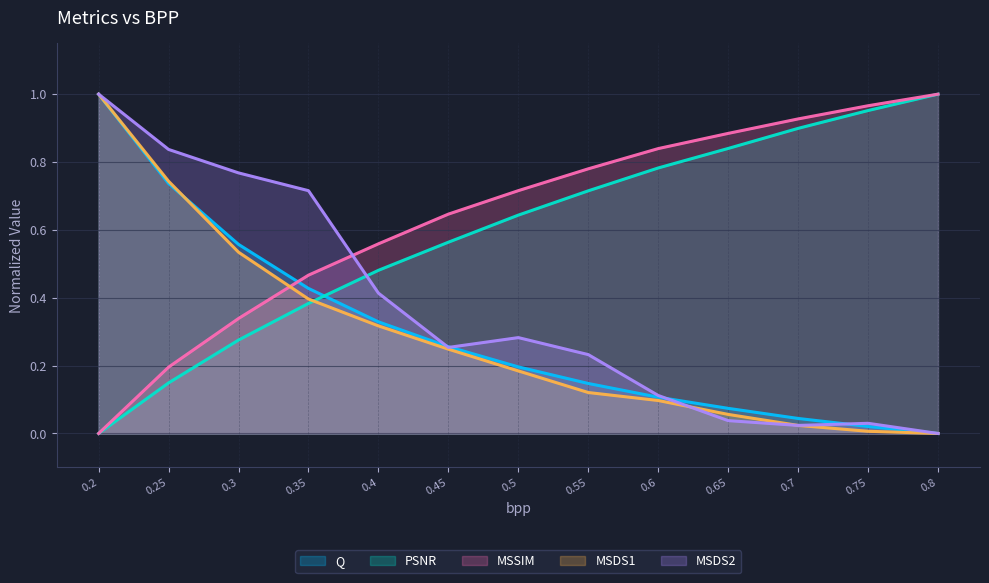

The value of MSDS2 at 0.3 is 0.8. True or false?

True